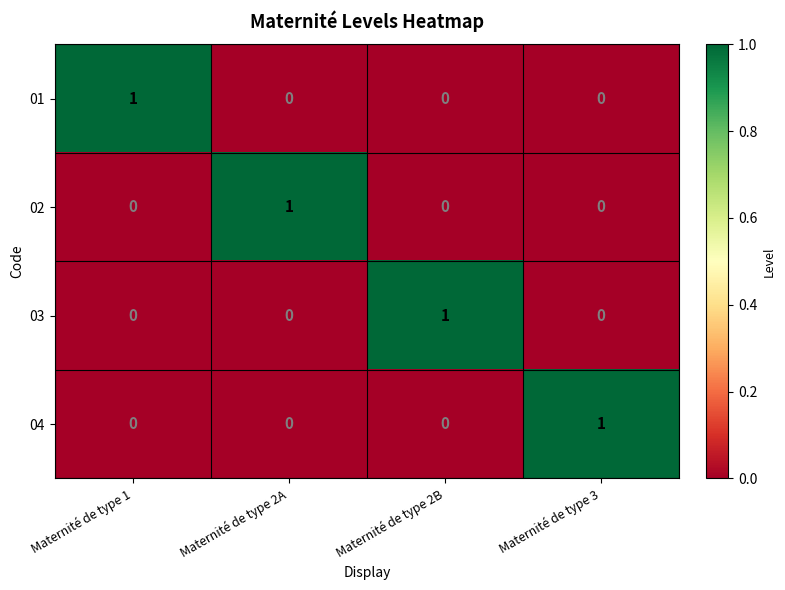

The value of 02 at Maternité de type 2B is 0. True or false?

True